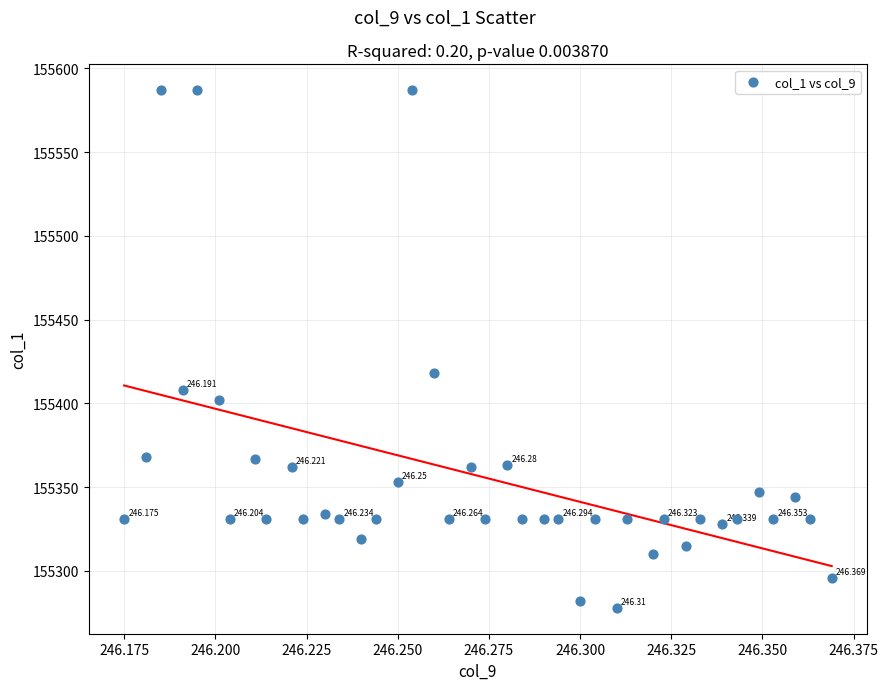

How many points are shown in the scatter plot?

40